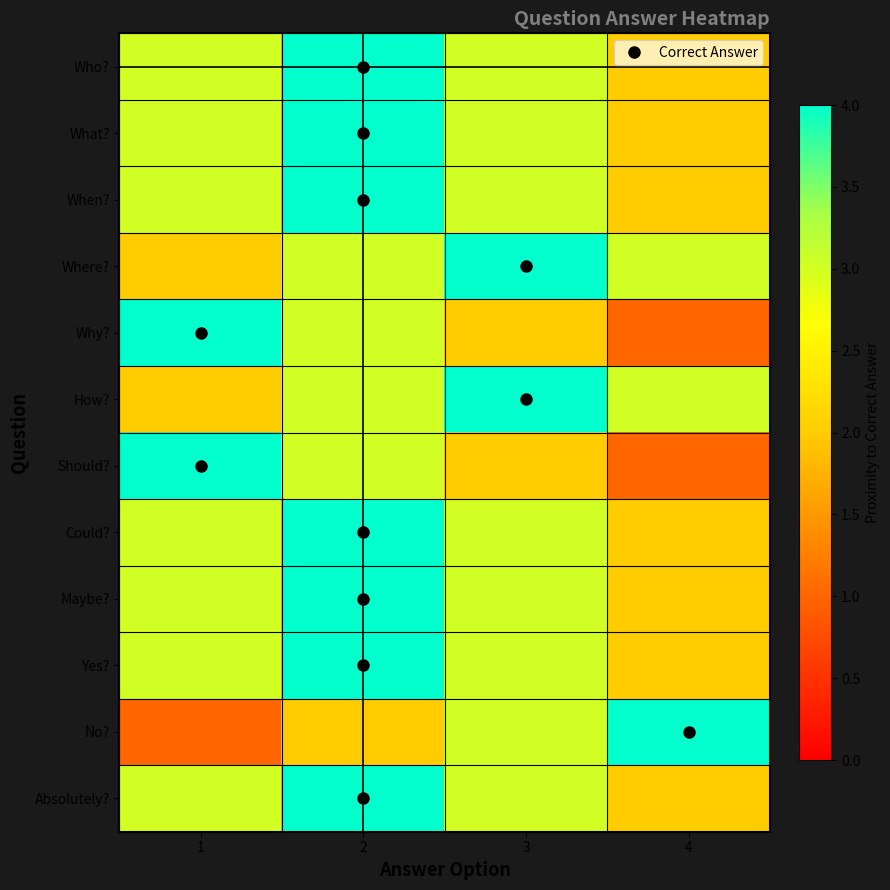

At which category does the chart reach its minimum across all series?

4